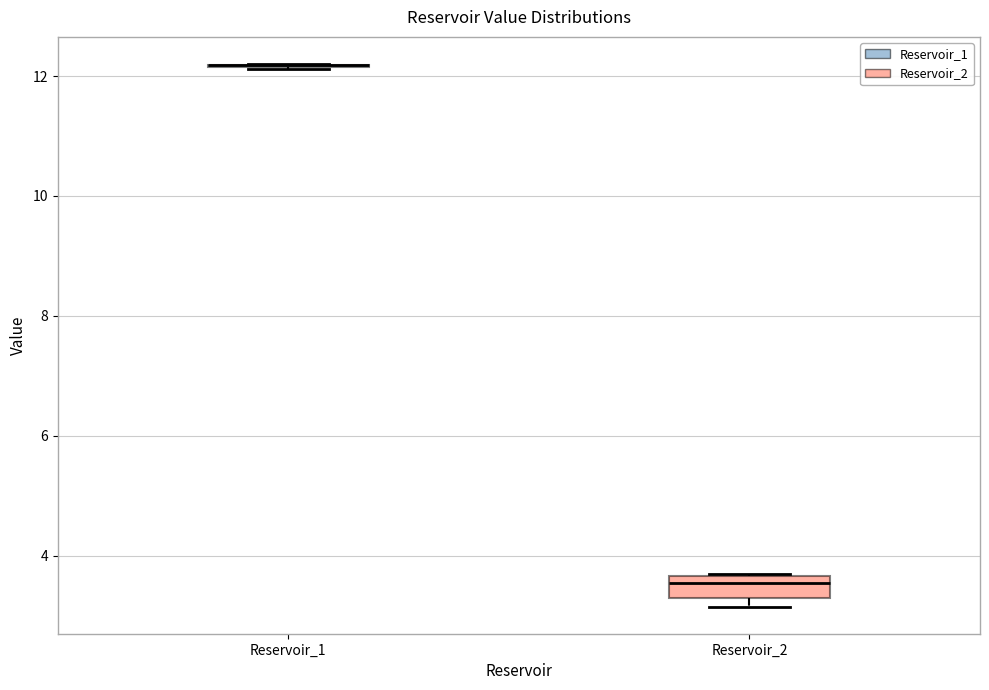

Comparing the boxes themselves (not the whiskers), which one is the tallest?

Reservoir_2